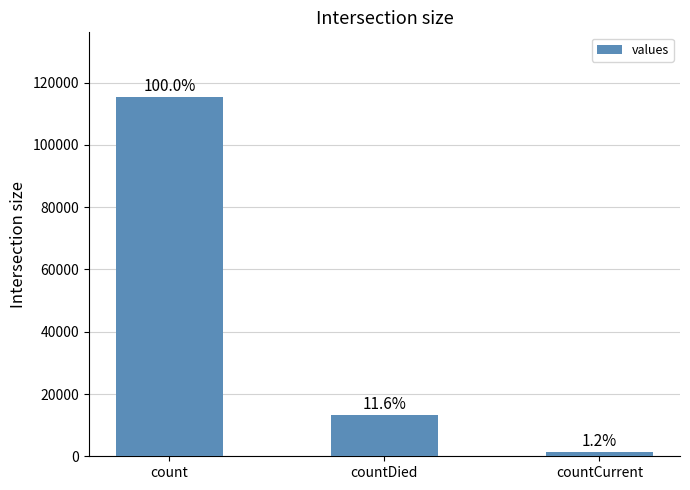

What position from the left is count?

1